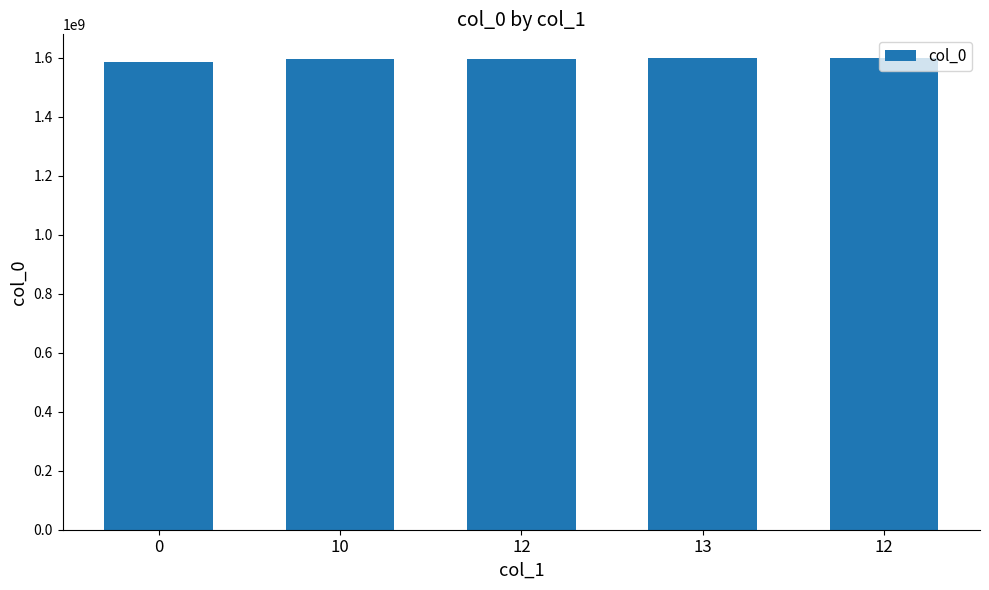

Does the chart contain any negative values?

No